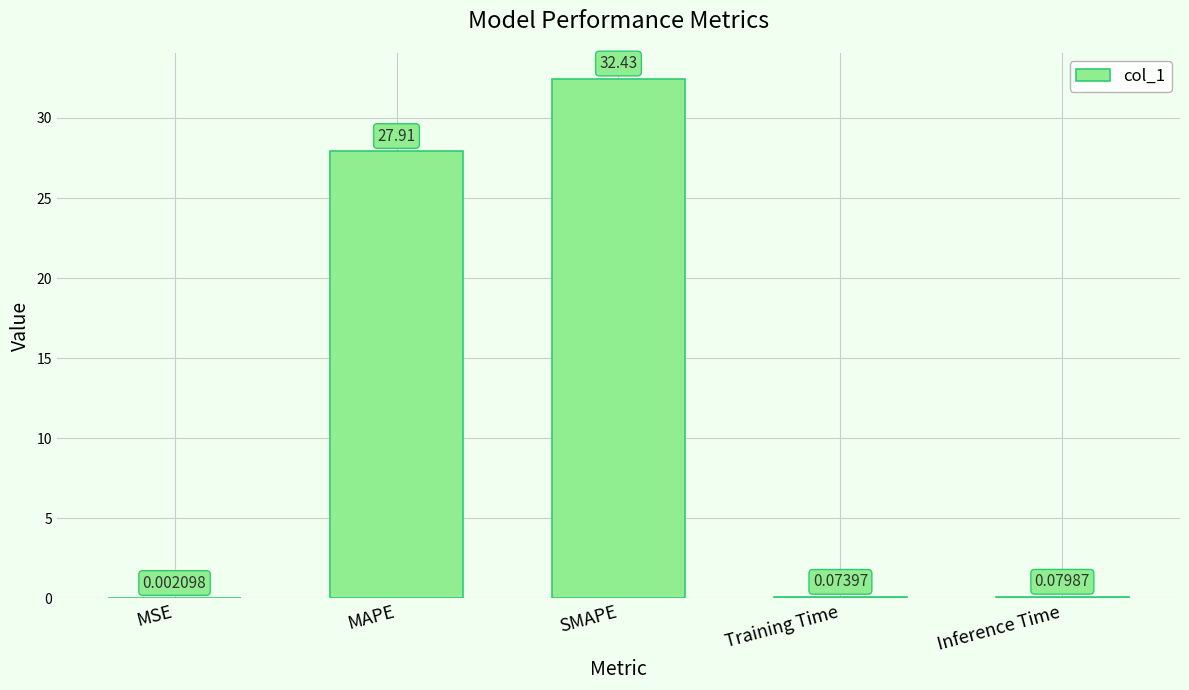

Which has a higher value, MAPE or MSE?

MAPE